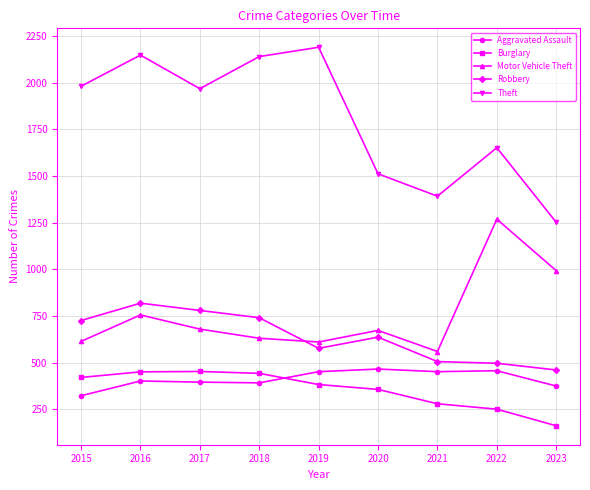

True or false: Theft has more than 0 interior local peaks.

True